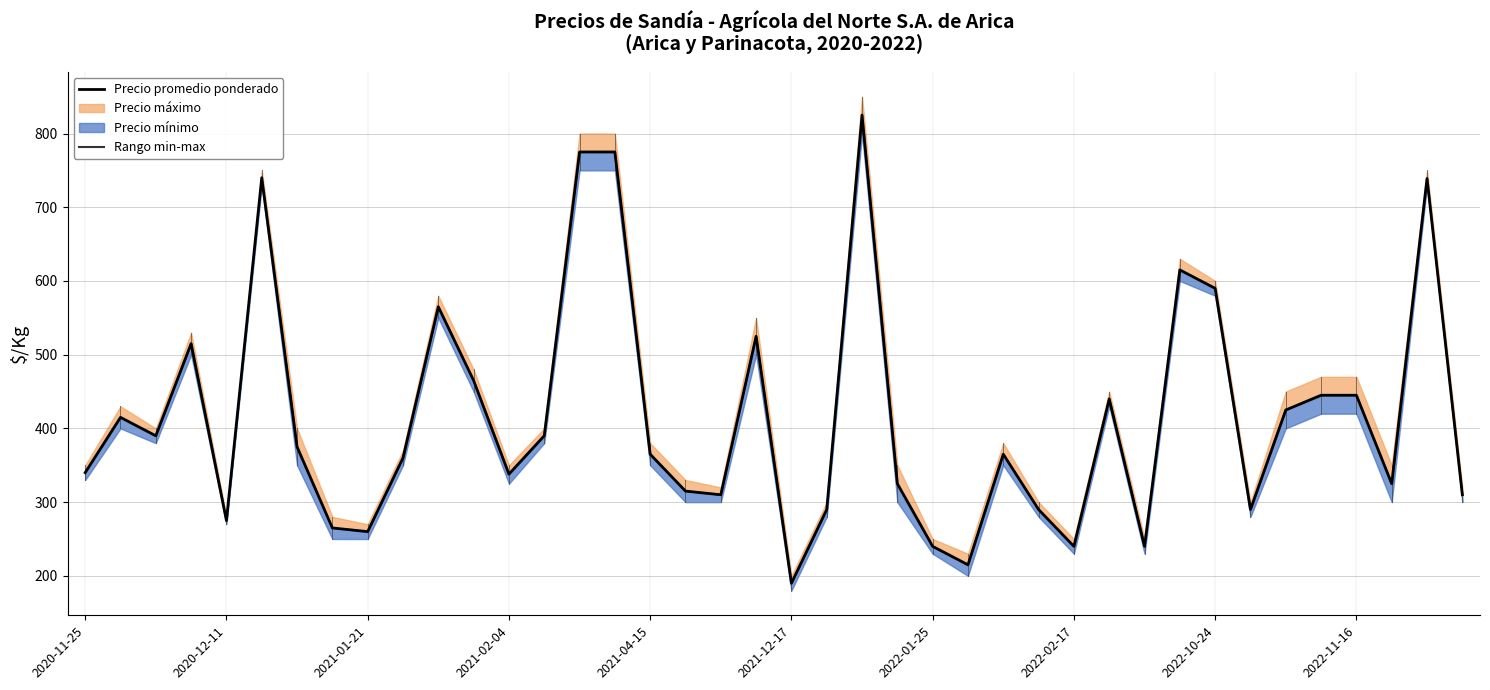

How many data points does each series have?

40